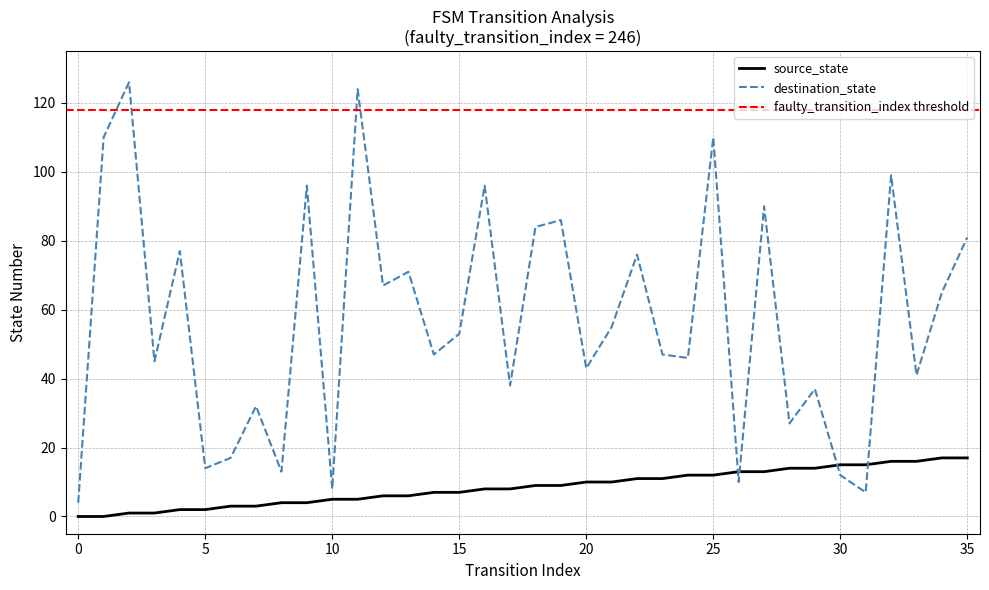

At which label does source_state first exceed 9?

20